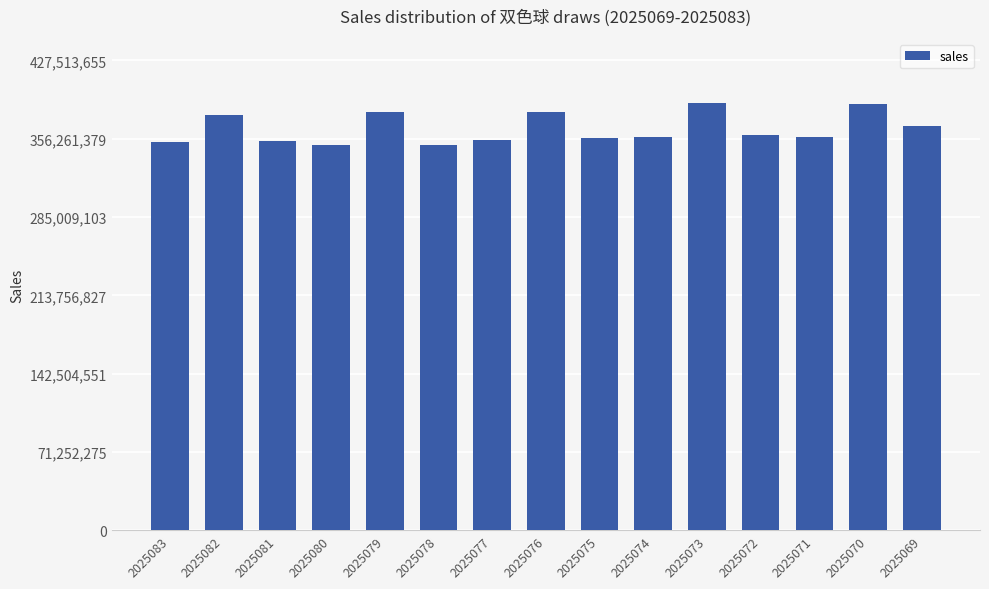

What is the difference between the values at 2025071 and 2025069?

10046304